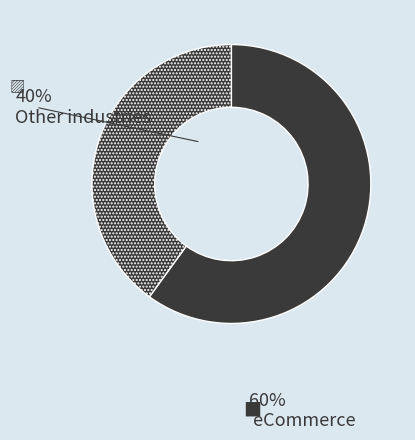

Count the number of slices in the pie.

2